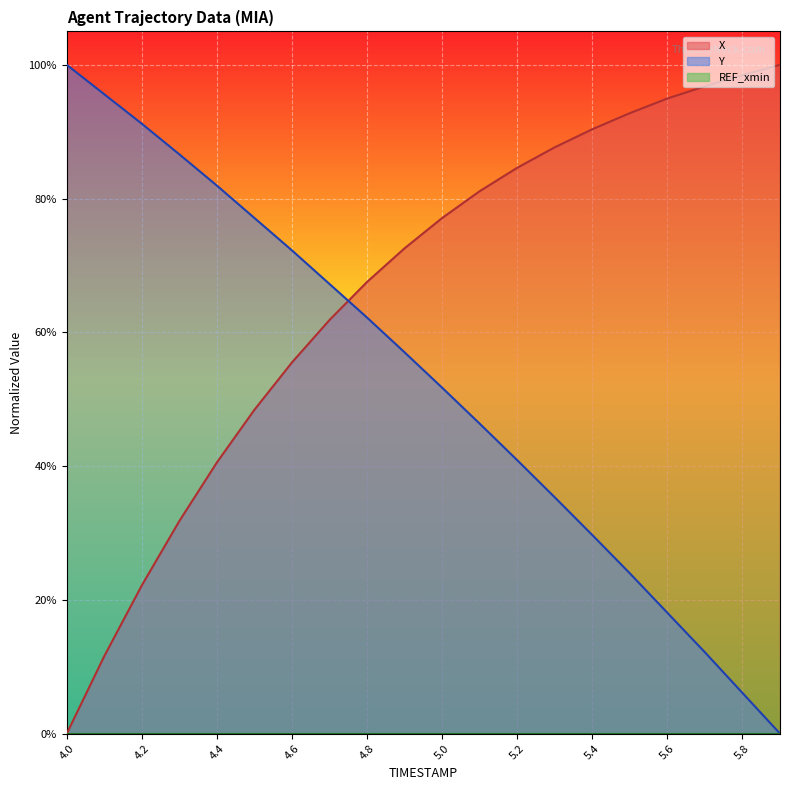

Is the value of Y at 5.0 greater than the value of X at 5.3?

No